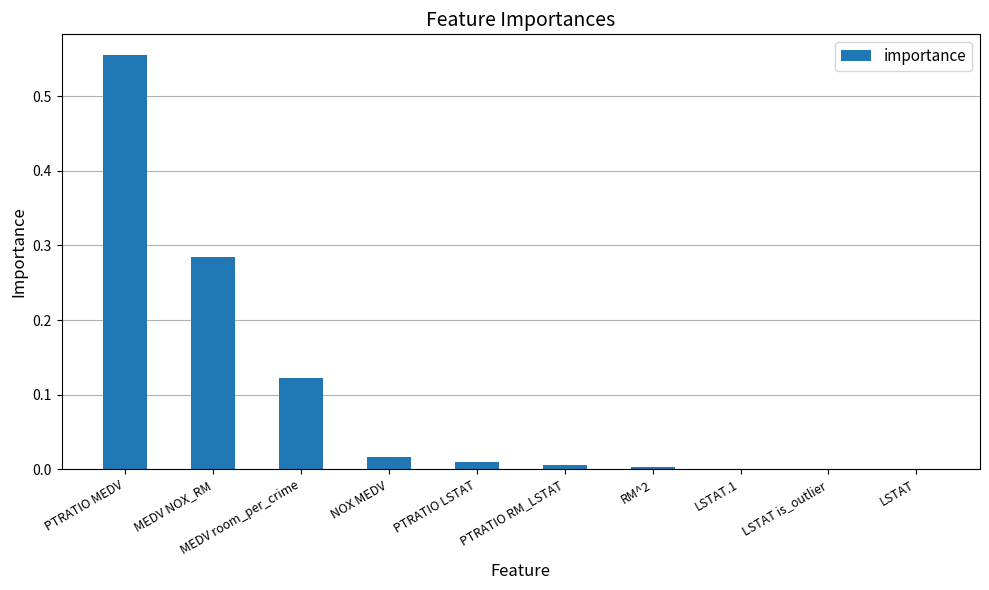

Between PTRATIO RM_LSTAT and MEDV room_per_crime, which is larger?

MEDV room_per_crime